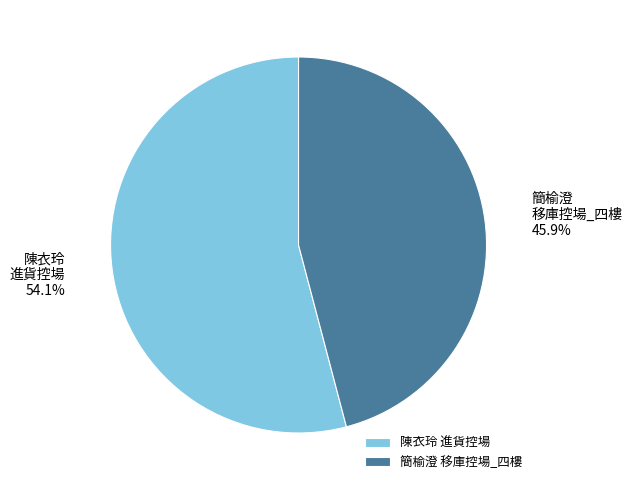

Which slice is the smallest?

簡榆澄 移庫控場_四樓